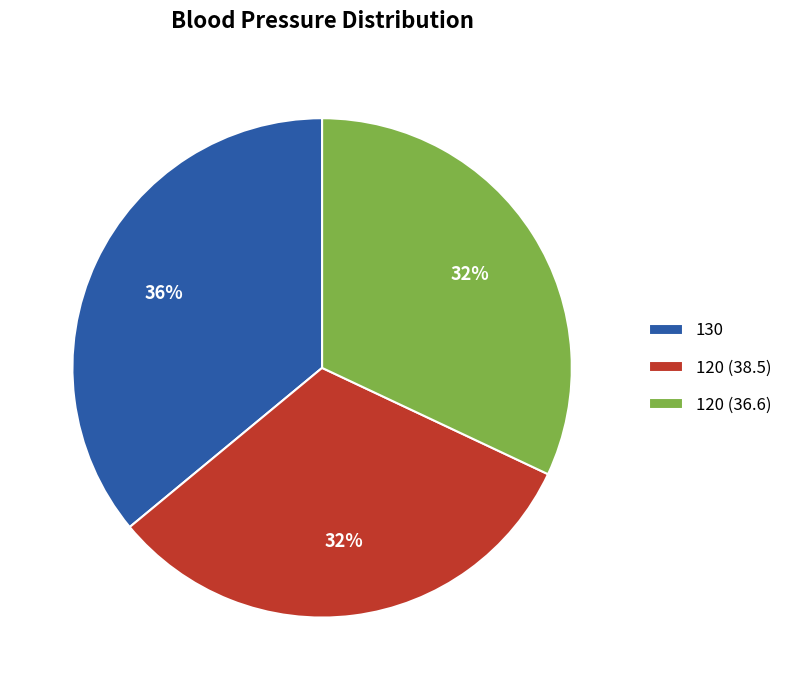

To the nearest percent, what is the combined percentage of 120 (36.6) and 130?

68%